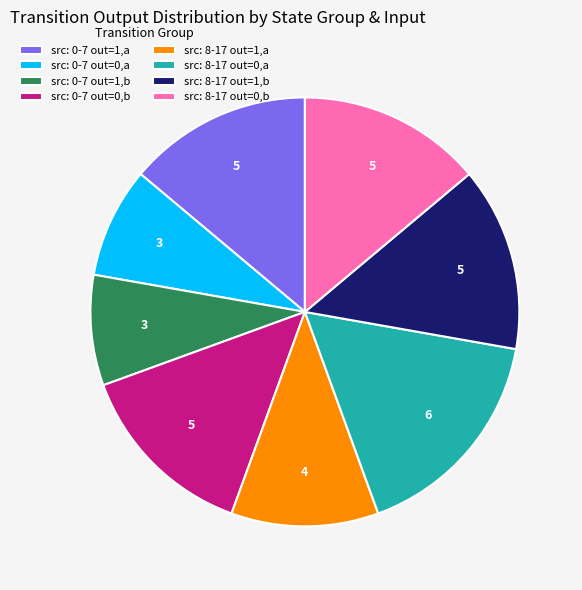

Do src: 8-17 out=1,a and src: 8-17 out=0,a together represent more than half of the pie?

No